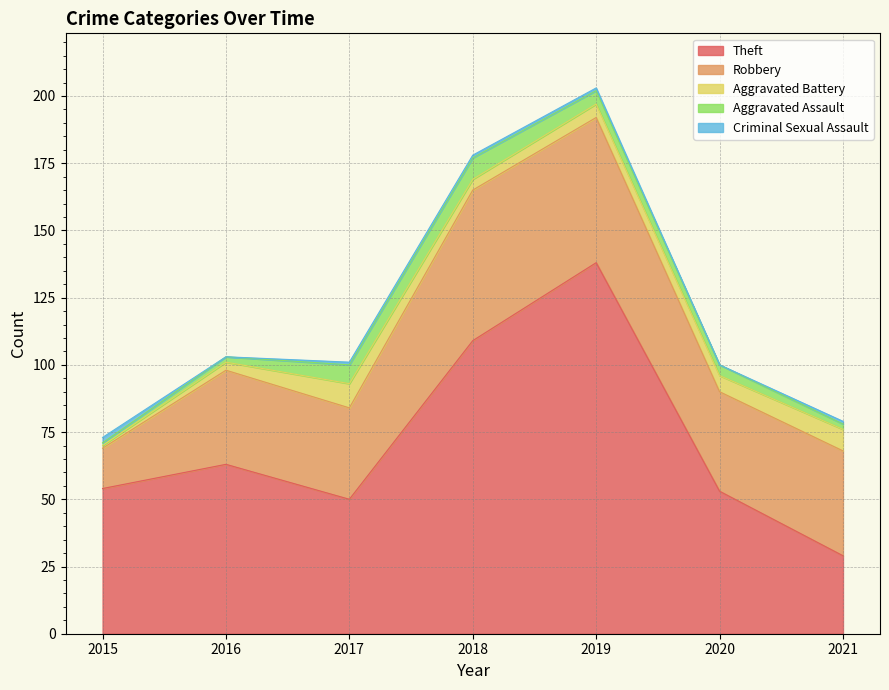

Reading left to right, transcribe all the data shown in this chart.

Theft: 54	63	50	109	138	53	29
Robbery: 15	35	34	56	54	37	39
Aggravated Battery: 1	3	9	4	5	6	8
Aggravated Assault: 1	2	7	8	5	4	2
Criminal Sexual Assault: 2	0	1	1	1	0	1